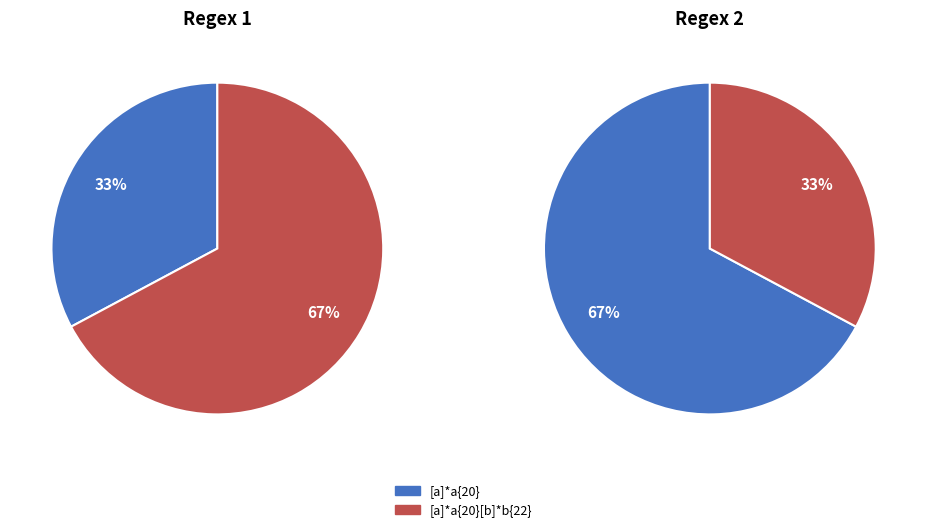

To the nearest percent, what is the combined percentage of [a]*a{20}[b]*b{22} and [a]*a{20}?

100%